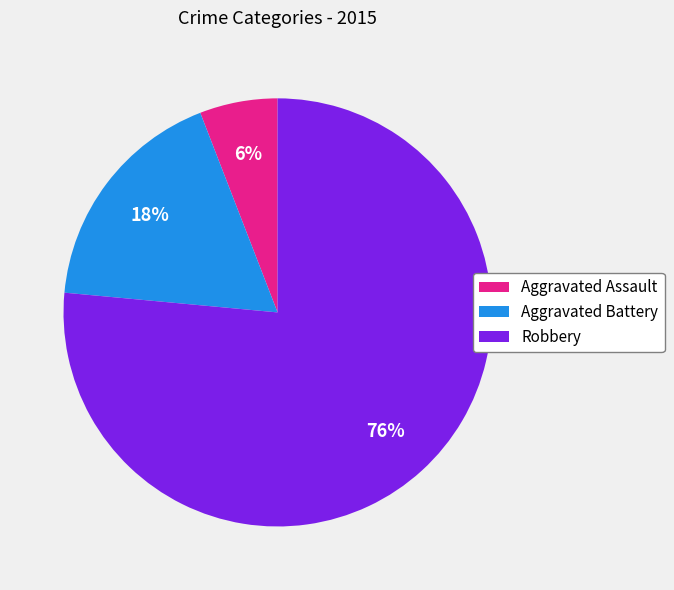

Do Aggravated Assault and Robbery together represent more than half of the pie?

Yes